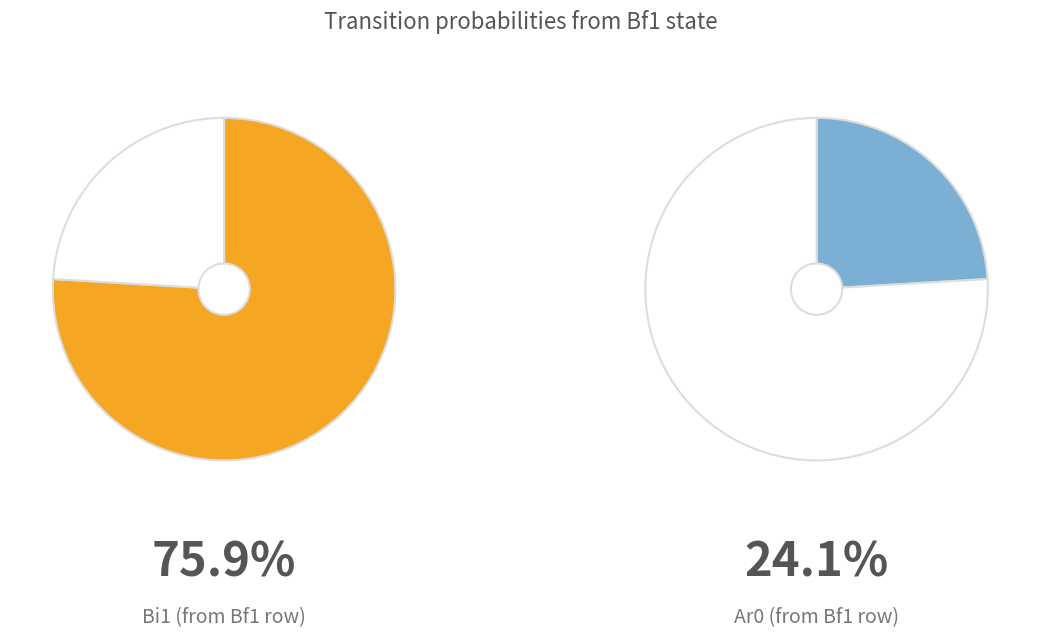

The Ar0 slice represents 13% of the pie. True or false?

False